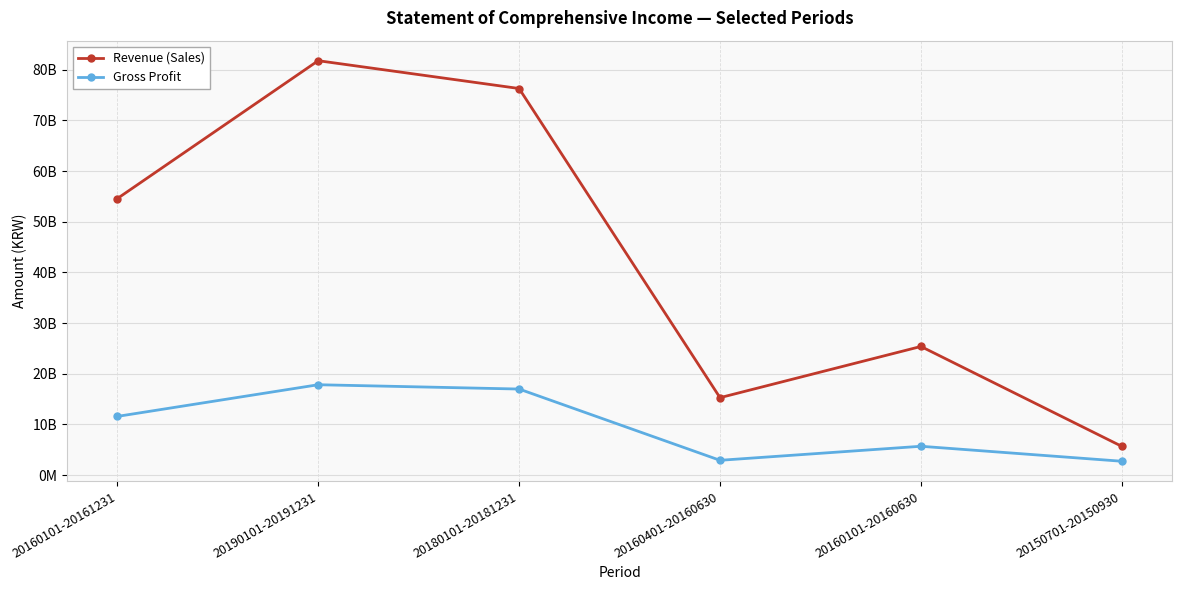

True or false: Revenue (Sales) has a value of 25392554175 at 20160101-20160630.

True